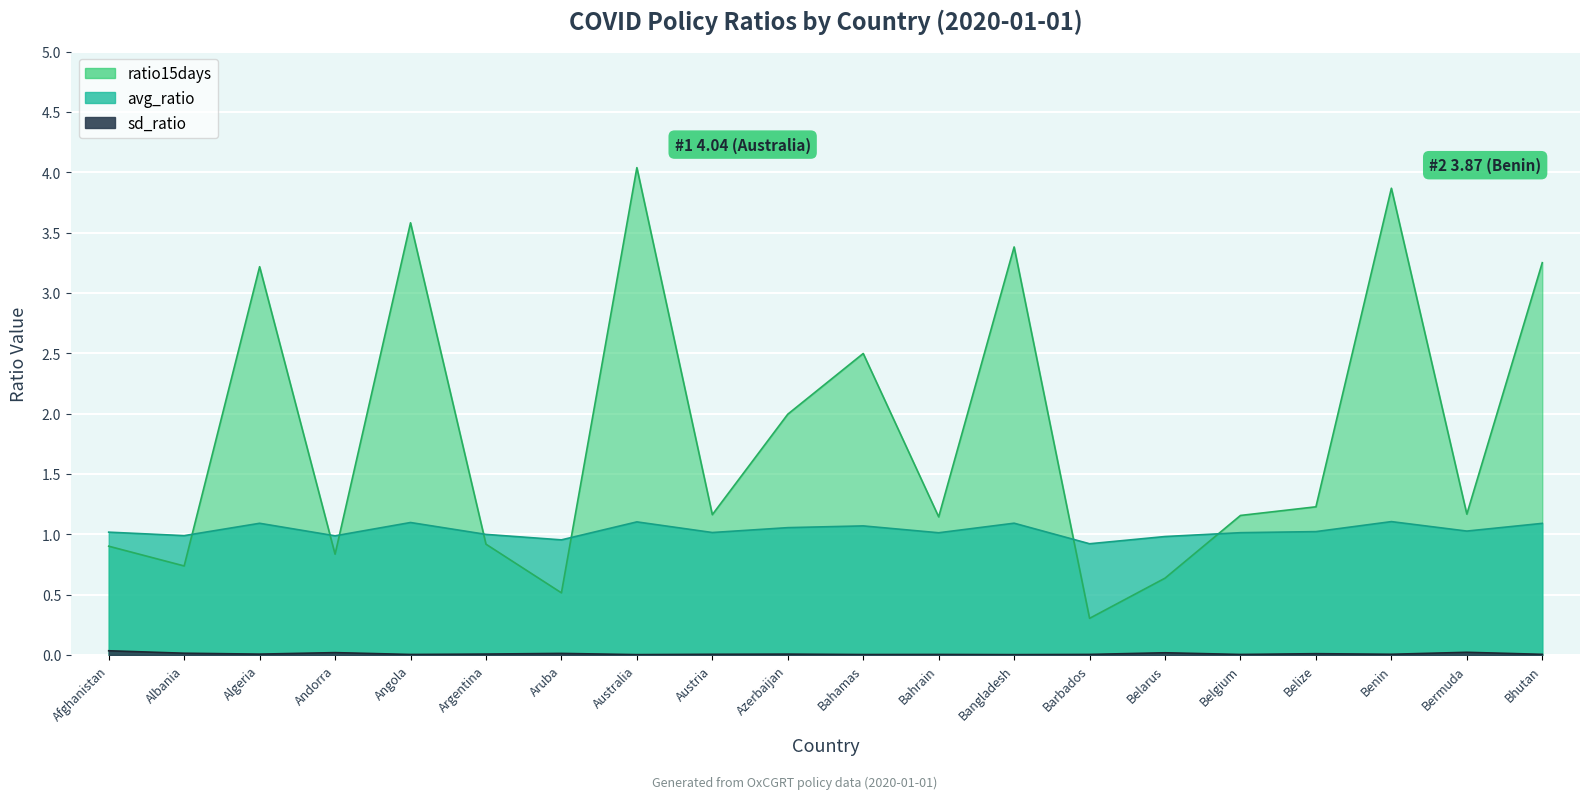

Where do ratio15days and avg_ratio first cross each other?

Albania and Algeria